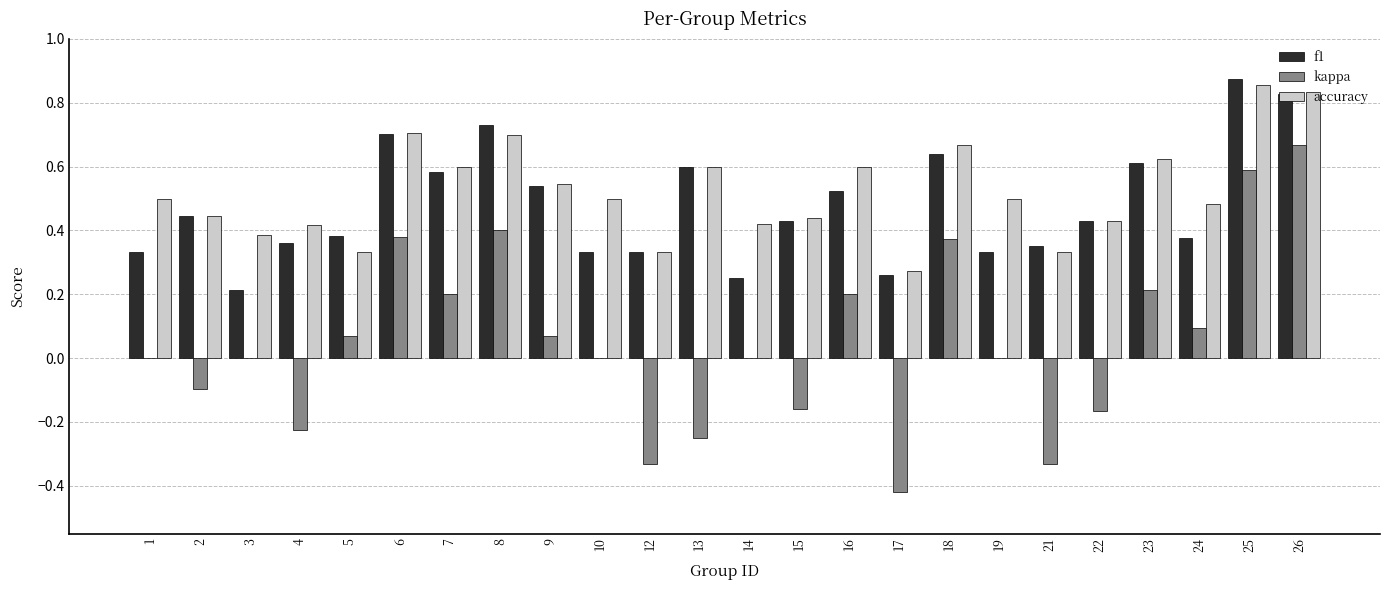

What is the total value across all series at 24?

1.0